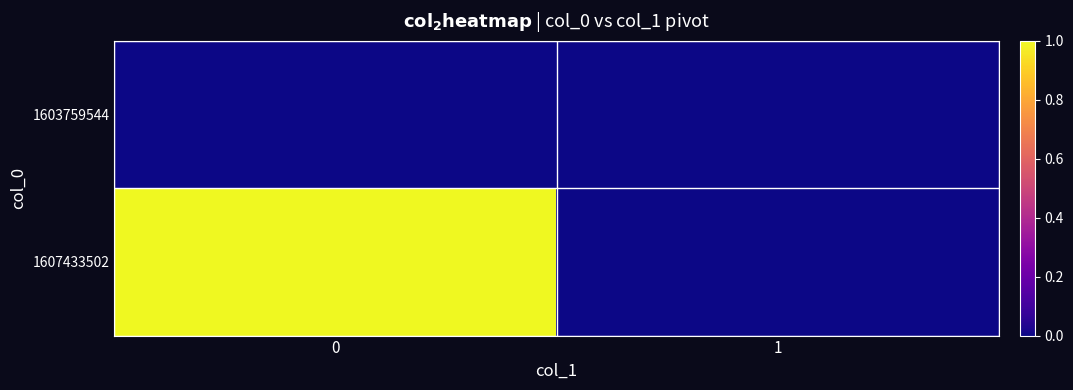

What is the spread (max minus min) of values at 0?

1